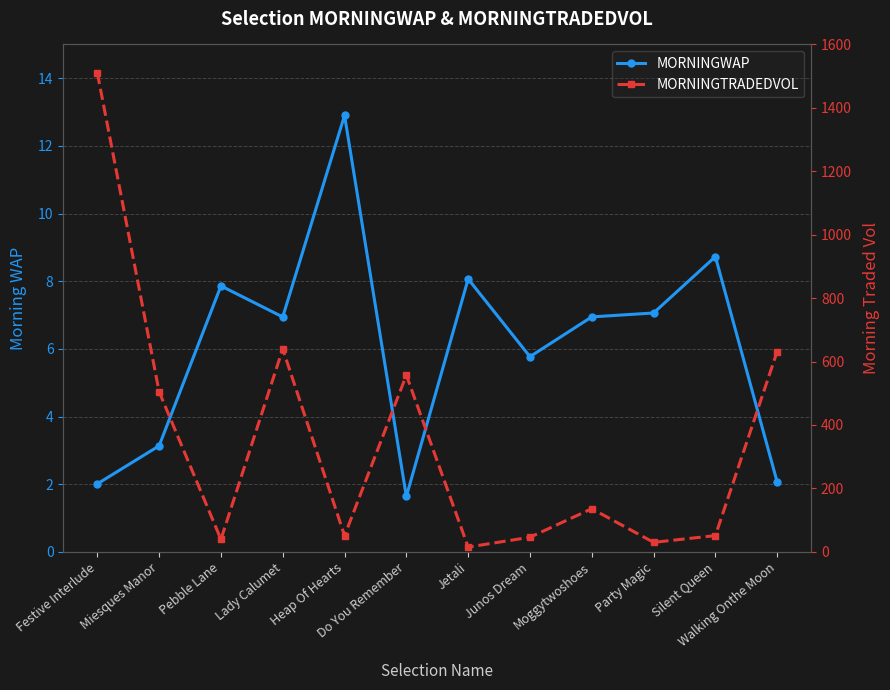

What is the sum of all MORNINGTRADEDVOL values?

4211.5